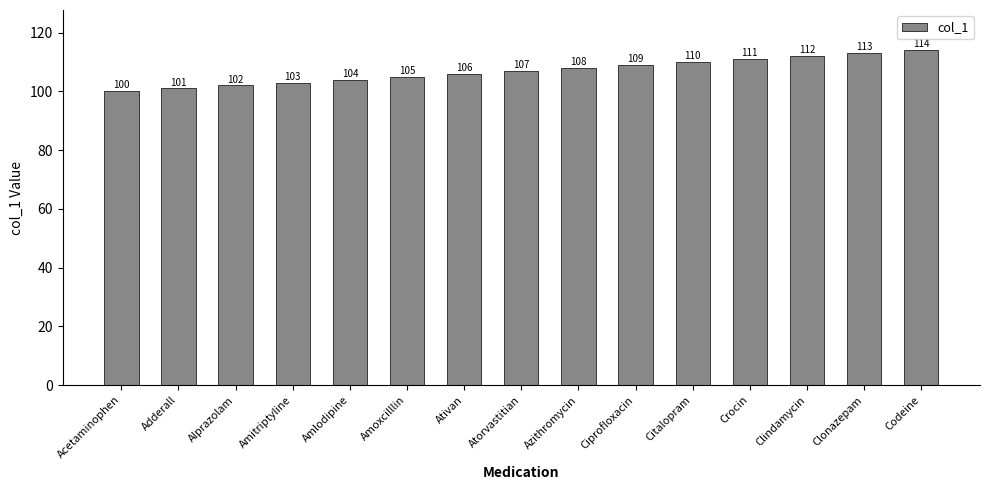

What is the value of the 9th bar from the left?

108